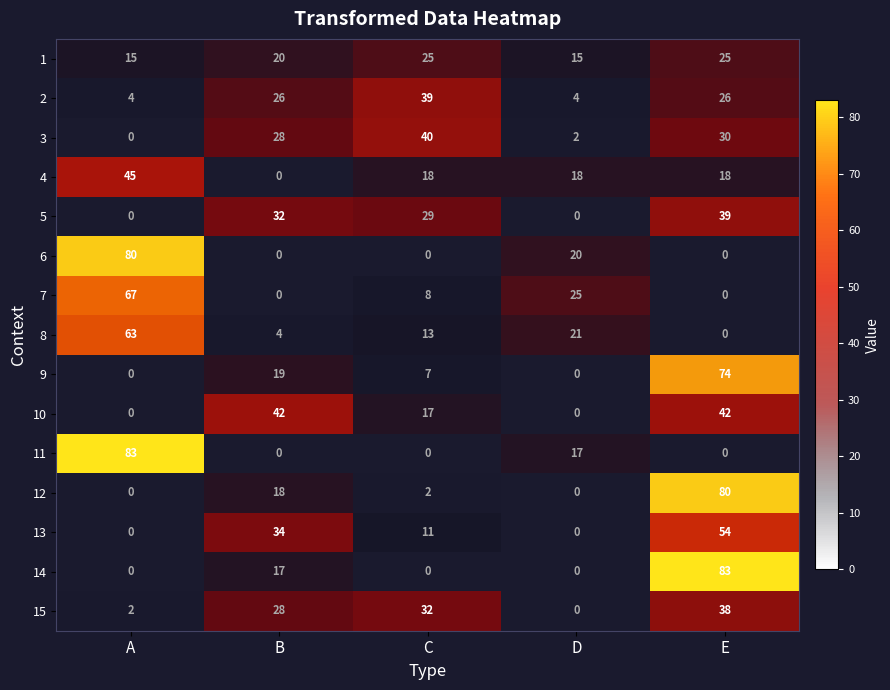

What is the difference between the maximum and minimum values in the 7 series?

67